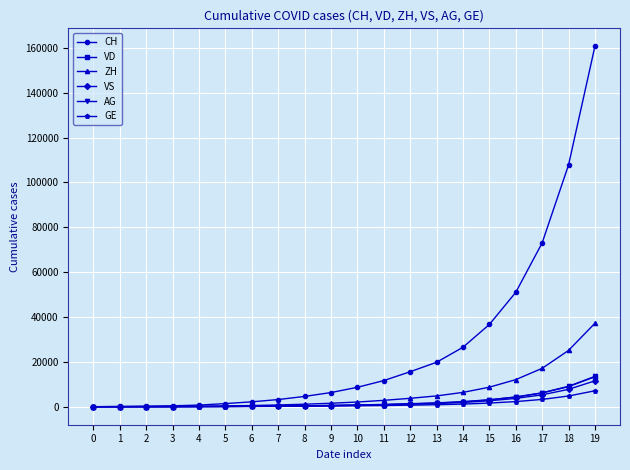

What is the value of the ZH point at the 9th from the left?

1112